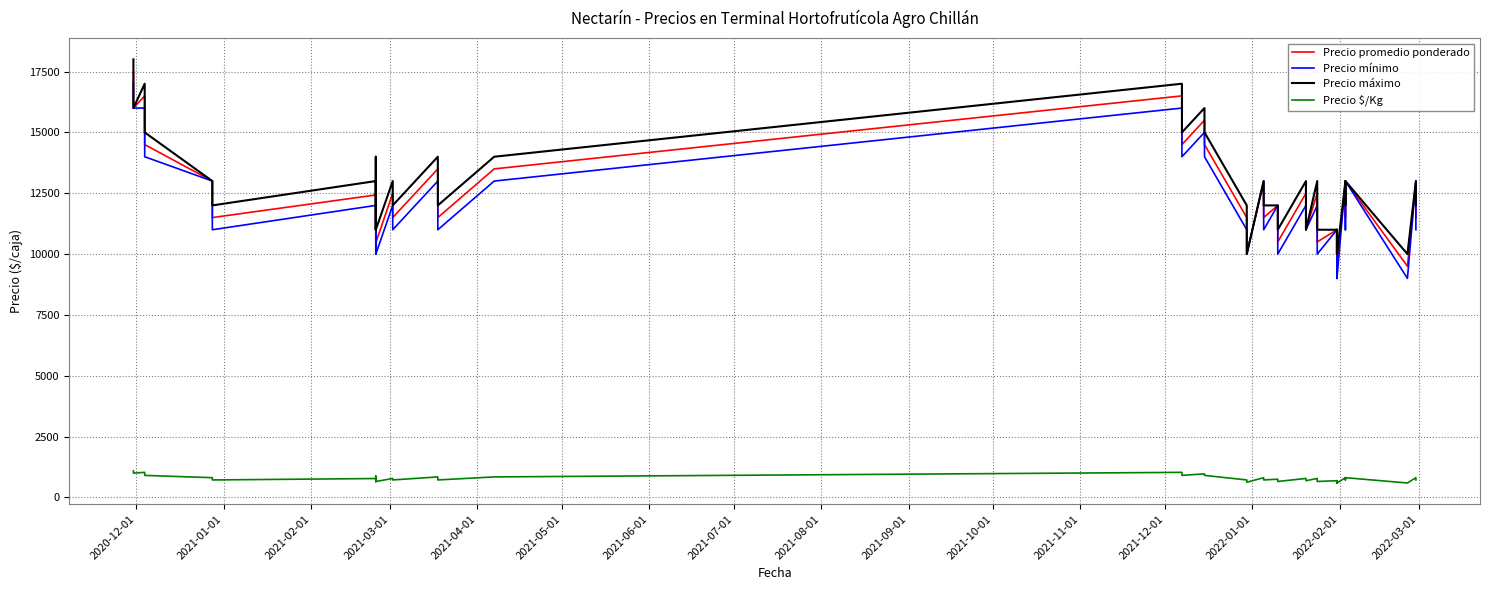

What position from the left is 2021-10-01?

11